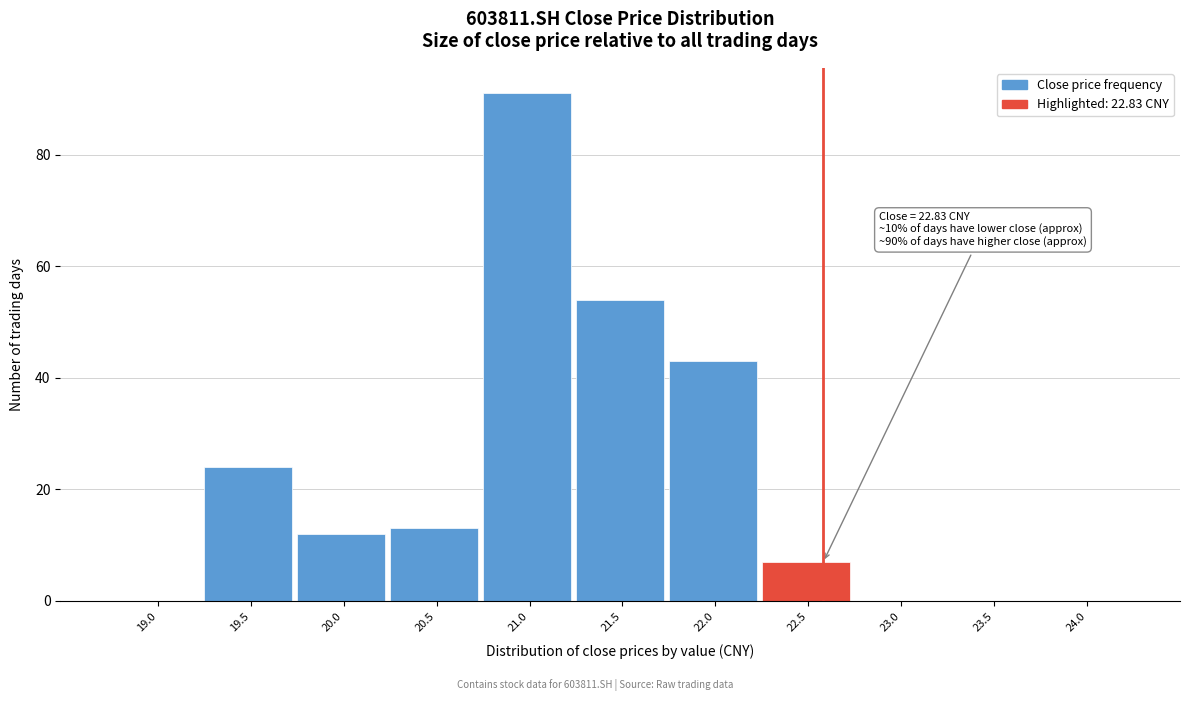

Reading left to right, extract all data points from this chart.

19.0=0	19.5=24	20.0=12	20.5=13	21.0=91	21.5=54	22.0=43	22.5=7	23.0=0	23.5=0	24.0=0